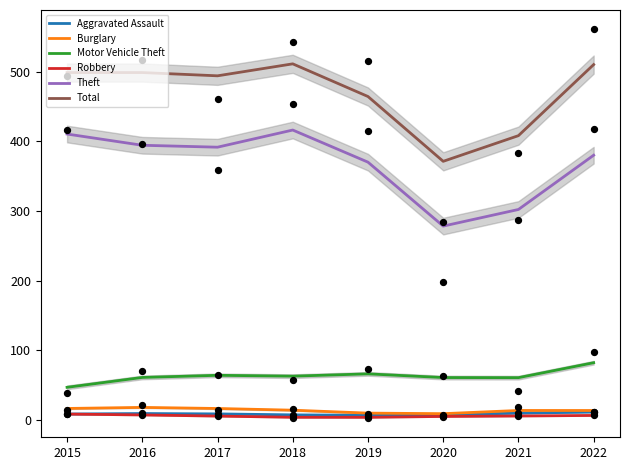

Which series contains the highest Y value?

Total